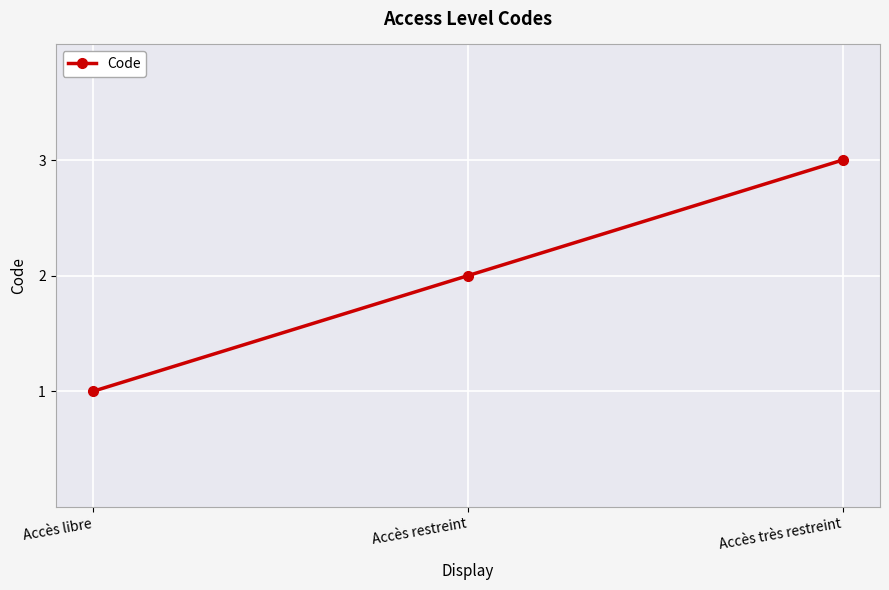

What is the greatest value displayed?

3